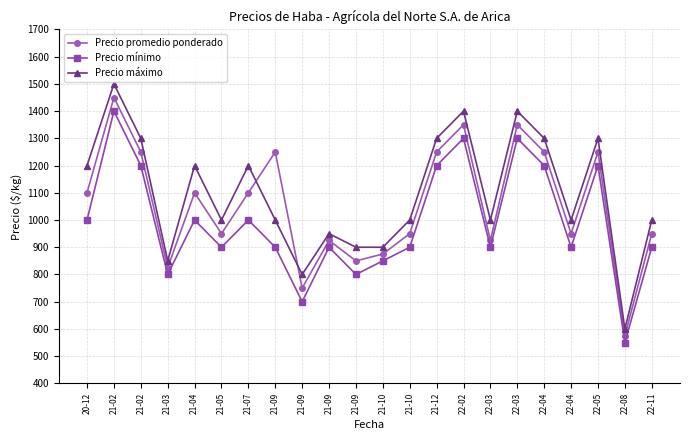

Reading left to right, extract all data points from this chart.

Precio promedio ponderado: 1100	1450	1250	825	1100	950	1100	1250	750	925	850	875	950	1250	1350	925	1350	1250	950	1250	575	950
Precio mínimo: 1000	1400	1200	800	1000	900	1000	900	700	900	800	850	900	1200	1300	900	1300	1200	900	1200	550	900
Precio máximo: 1200	1500	1300	850	1200	1000	1200	1000	800	950	900	900	1000	1300	1400	1000	1400	1300	1000	1300	600	1000